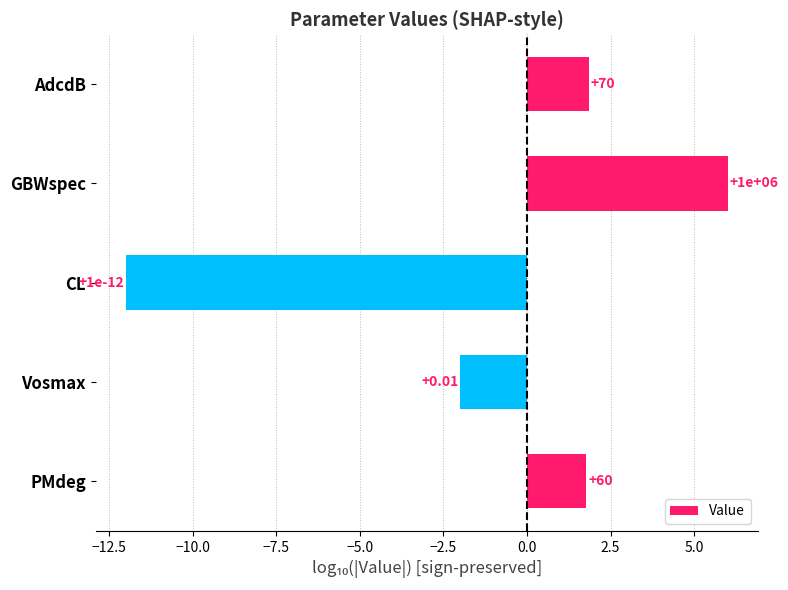

Does the chart contain any negative values?

Yes